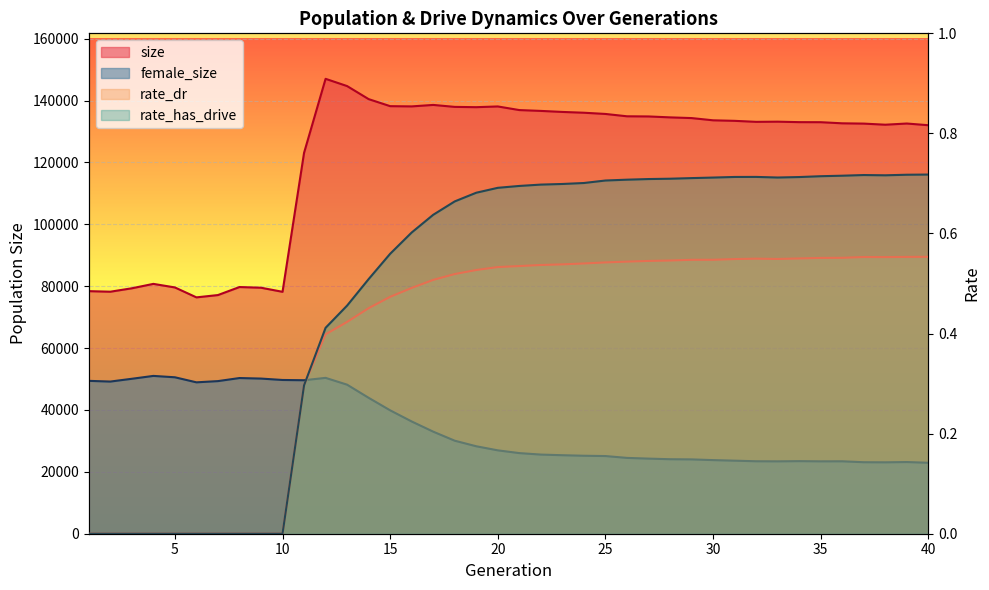

How many lines are shown in the chart?

4